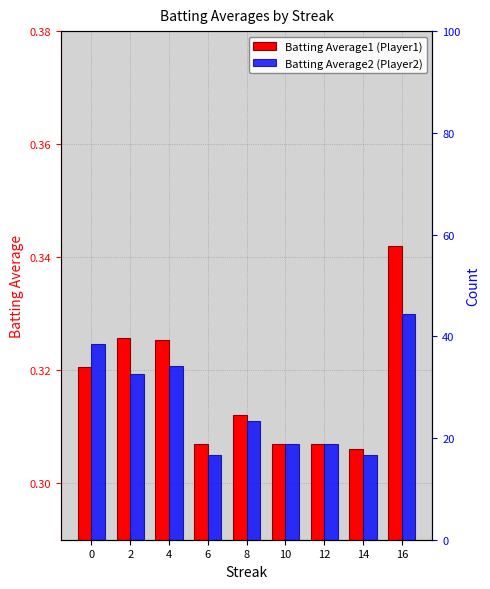

Are the bars horizontal?

No